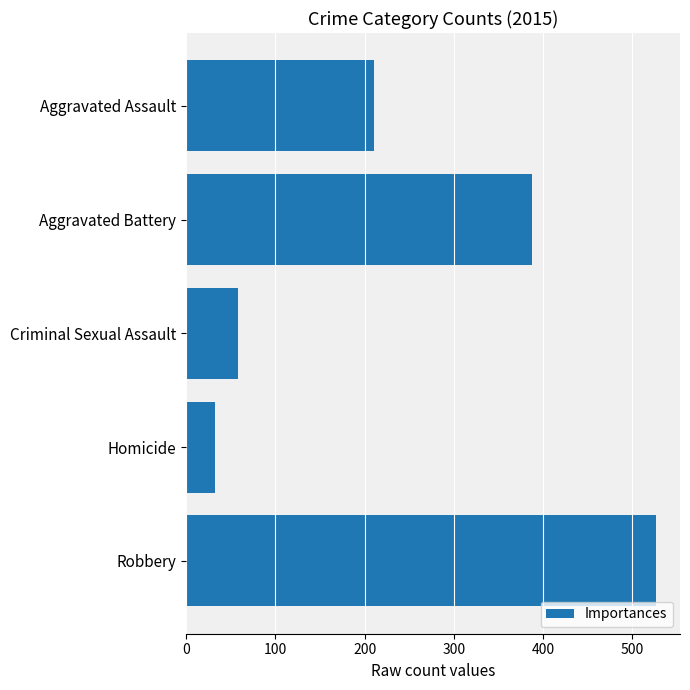

Where is the data nearest to the value 279?

Aggravated Assault